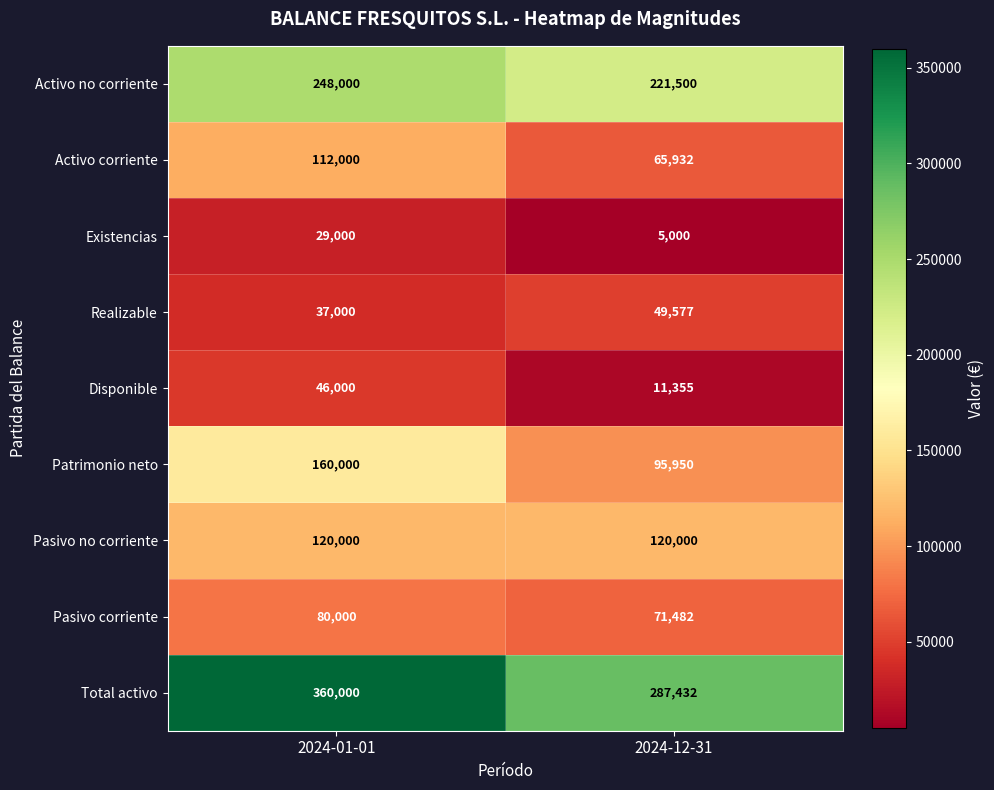

Count the number of categories in the chart.

2